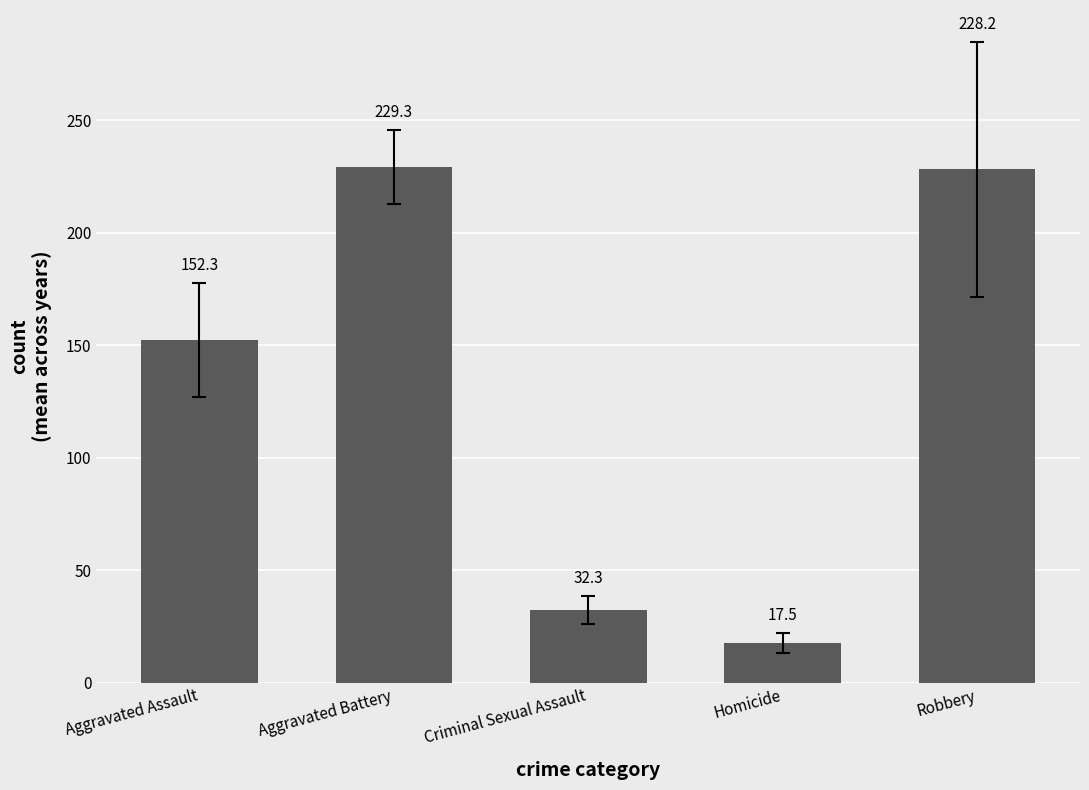

What is the label of the 1st bar from the right?

Robbery